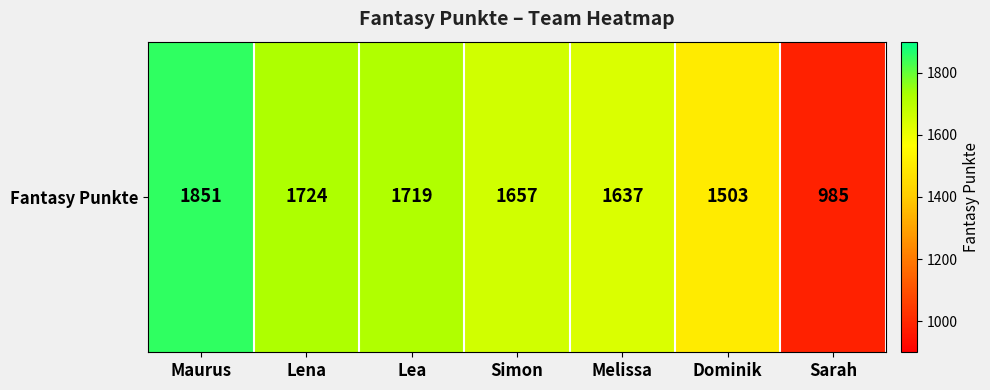

Rank the categories by value from lowest to highest.

Sarah, Dominik, Melissa, Simon, Lea, Lena, Maurus